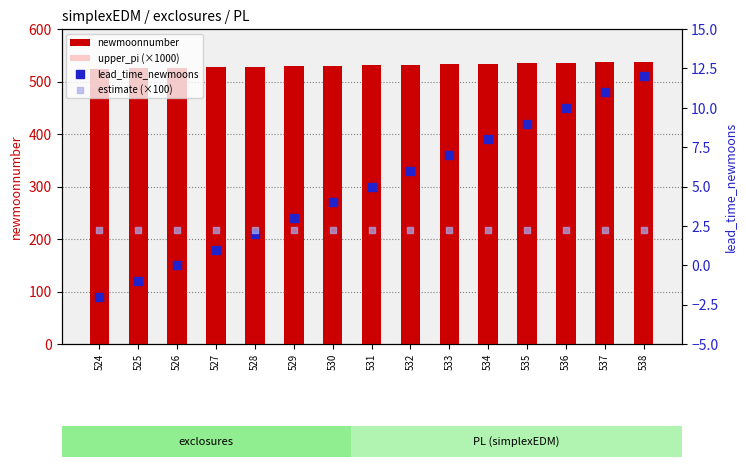

Which series has the largest Y range (max minus min)?

newmoonnumber